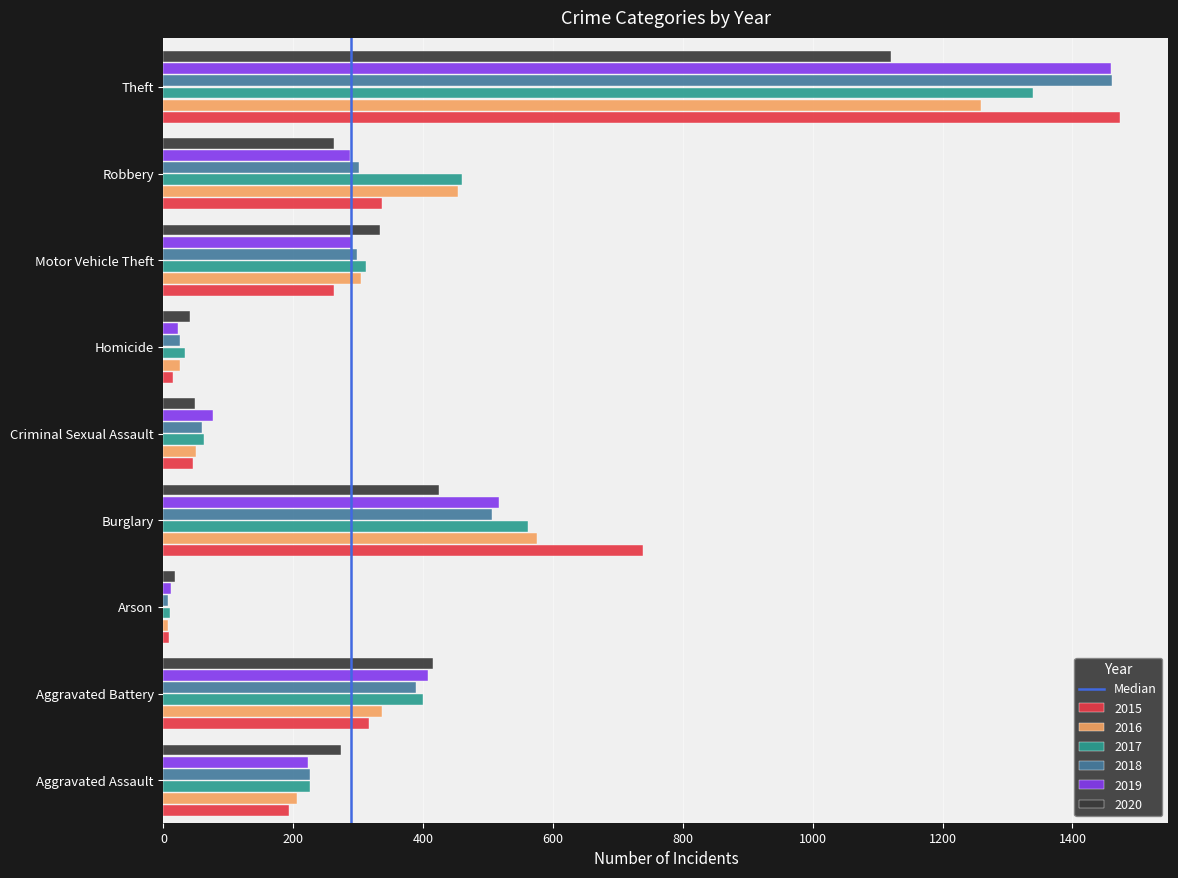

The value of 2020 at Aggravated Battery is 694. True or false?

False